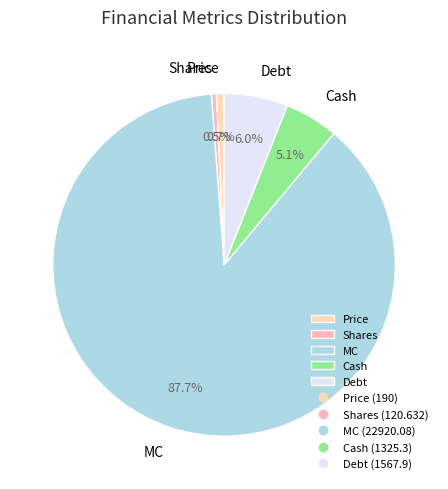

Which category has the biggest portion of the pie?

MC